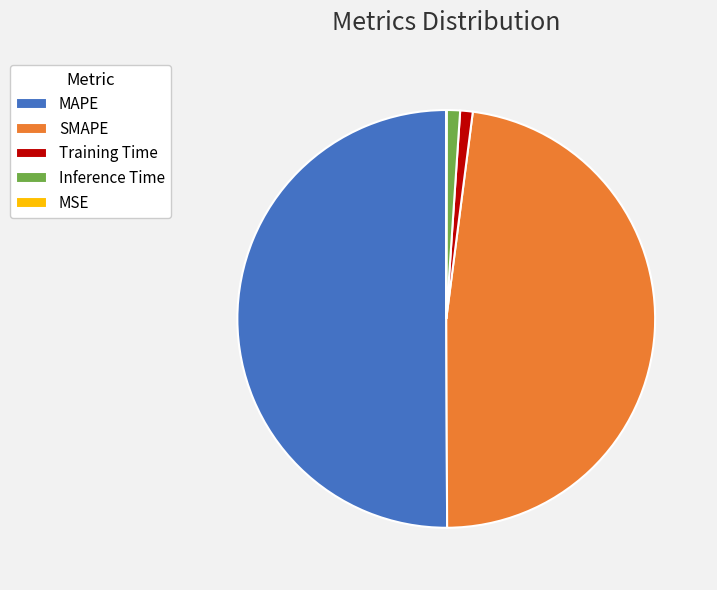

The Training Time slice represents 1% of the pie. True or false?

True